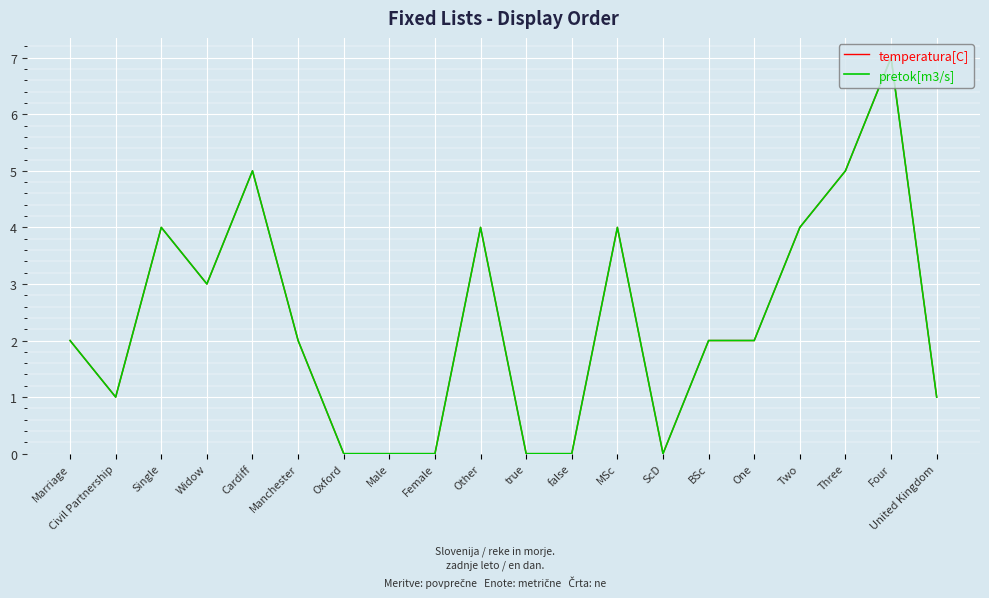

Reading left to right, transcribe all the data shown in this chart.

temperatura[C]: 2	1	4	3	5	2	0	0	0	4	0	0	4	0	2	2	4	5	7	1
pretok[m3/s]: 2	1	4	3	5	2	0	0	0	4	0	0	4	0	2	2	4	5	7	1